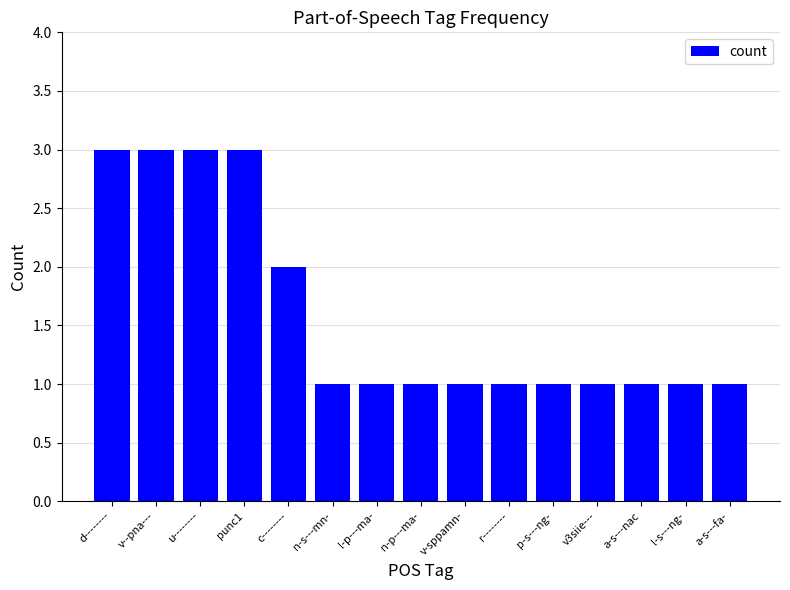

How many bars are there in total?

15